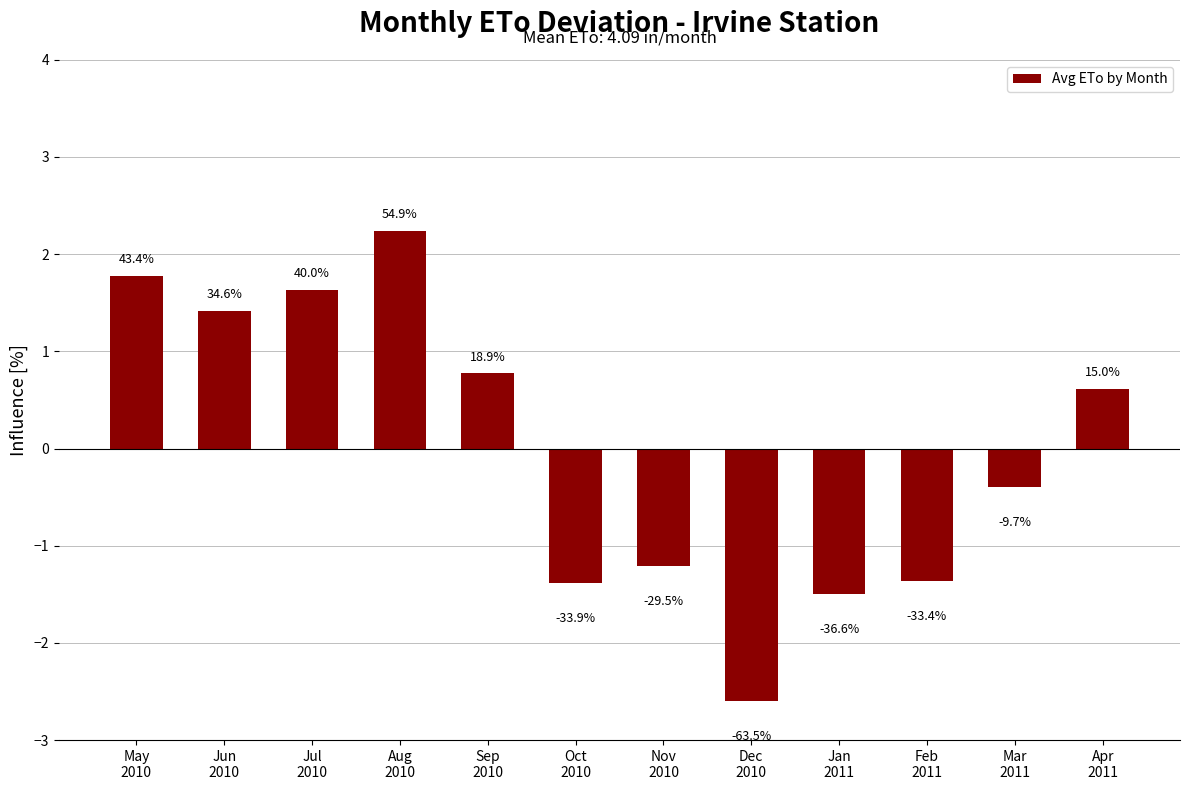

What is the smallest value displayed?

-2.6